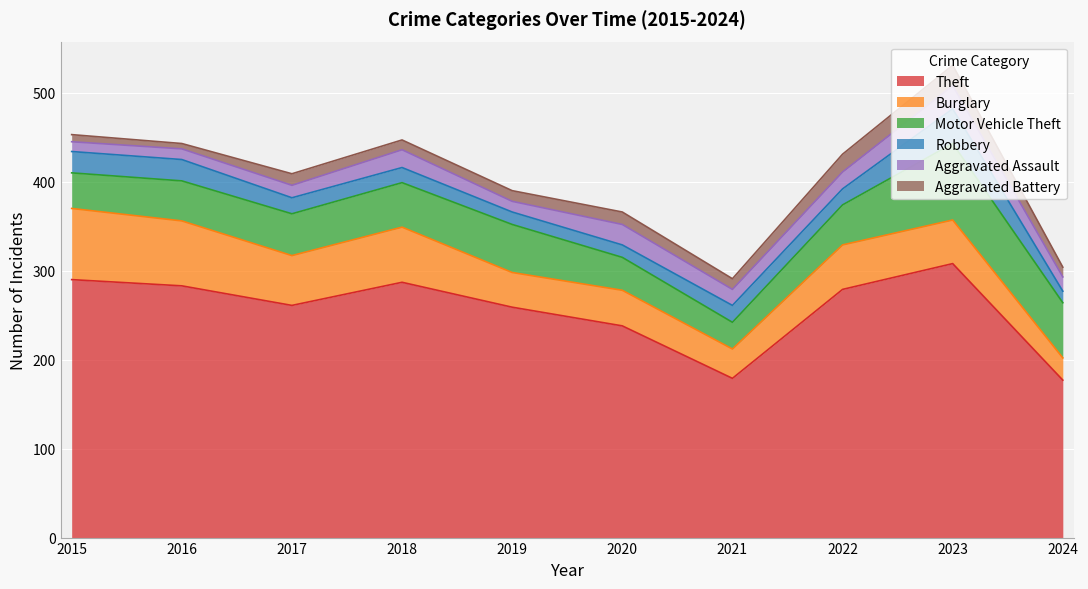

In Robbery, how many points are higher than both neighbors (excluding endpoints)?

2